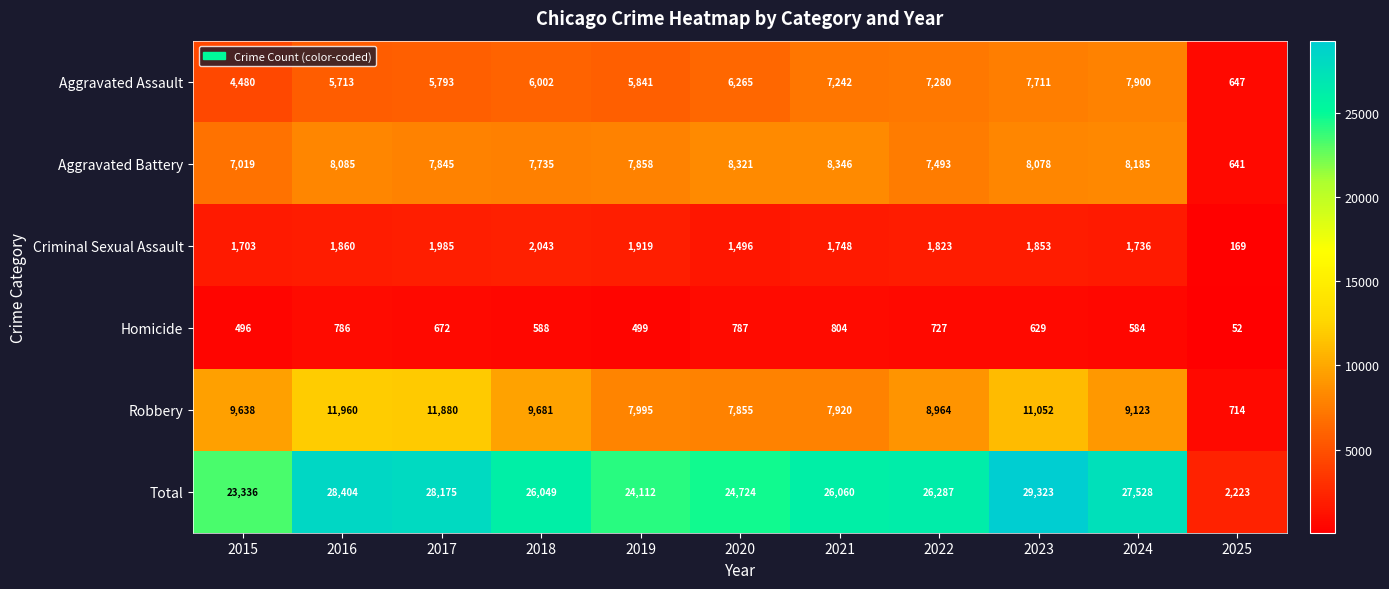

Is it true that Homicide equals 629 at 2023?

True